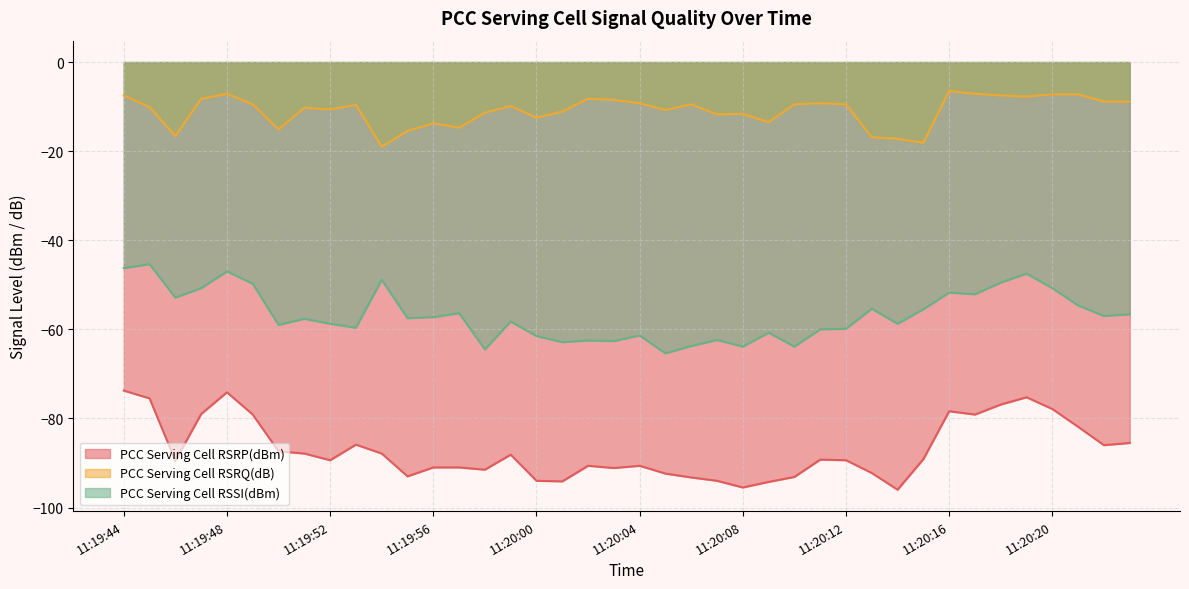

Reading left to right, what are all the values shown in this chart?

PCC Serving Cell RSRP(dBm): 11:19:44=-73.8	11:19:45=-75.5	11:19:46=-89.5	11:19:47=-79.0	11:19:48=-74.1	11:19:49=-79.1	11:19:50=-87.4	11:19:51=-87.9	11:19:52=-89.4	11:19:53=-85.9	11:19:54=-87.9	11:19:55=-93.0	11:19:56=-91.0	11:19:57=-91.0	11:19:58=-91.5	11:19:59=-88.1	11:20:00=-94.0	11:20:01=-94.1	11:20:02=-90.6	11:20:03=-91.1	11:20:04=-90.6	11:20:05=-92.4	11:20:06=-93.2	11:20:07=-94.0	11:20:08=-95.5	11:20:09=-94.2	11:20:10=-93.1	11:20:11=-89.2	11:20:12=-89.4	11:20:13=-92.2	11:20:14=-96.0	11:20:15=-89.1	11:20:16=-78.4	11:20:17=-79.1	11:20:18=-76.9	11:20:19=-75.2	11:20:20=-77.9	11:20:21=-81.9	11:20:22=-86.0	11:20:23=-85.5
PCC Serving Cell RSRQ(dB): 11:19:44=-7.5	11:19:45=-10.1	11:19:46=-16.6	11:19:47=-8.2	11:19:48=-7.1	11:19:49=-9.5	11:19:50=-15.1	11:19:51=-10.2	11:19:52=-10.6	11:19:53=-9.6	11:19:54=-19.0	11:19:55=-15.5	11:19:56=-13.8	11:19:57=-14.8	11:19:58=-11.4	11:19:59=-9.9	11:20:00=-12.5	11:20:01=-11.1	11:20:02=-8.2	11:20:03=-8.5	11:20:04=-9.2	11:20:05=-10.8	11:20:06=-9.5	11:20:07=-11.8	11:20:08=-11.6	11:20:09=-13.5	11:20:10=-9.5	11:20:11=-9.2	11:20:12=-9.5	11:20:13=-16.9	11:20:14=-17.2	11:20:15=-18.1	11:20:16=-6.5	11:20:17=-7.1	11:20:18=-7.5	11:20:19=-7.8	11:20:20=-7.2	11:20:21=-7.2	11:20:22=-8.9	11:20:23=-8.9
PCC Serving Cell RSSI(dBm): 11:19:44=-46.2	11:19:45=-45.4	11:19:46=-52.9	11:19:47=-50.8	11:19:48=-47.0	11:19:49=-49.8	11:19:50=-59.0	11:19:51=-57.6	11:19:52=-58.8	11:19:53=-59.6	11:19:54=-48.9	11:19:55=-57.5	11:19:56=-57.2	11:19:57=-56.4	11:19:58=-64.5	11:19:59=-58.2	11:20:00=-61.5	11:20:01=-62.9	11:20:02=-62.5	11:20:03=-62.6	11:20:04=-61.4	11:20:05=-65.4	11:20:06=-63.8	11:20:07=-62.4	11:20:08=-63.9	11:20:09=-60.8	11:20:10=-63.9	11:20:11=-60.0	11:20:12=-59.9	11:20:13=-55.4	11:20:14=-58.8	11:20:15=-55.5	11:20:16=-51.8	11:20:17=-52.1	11:20:18=-49.5	11:20:19=-47.5	11:20:20=-50.8	11:20:21=-54.6	11:20:22=-57.0	11:20:23=-56.6